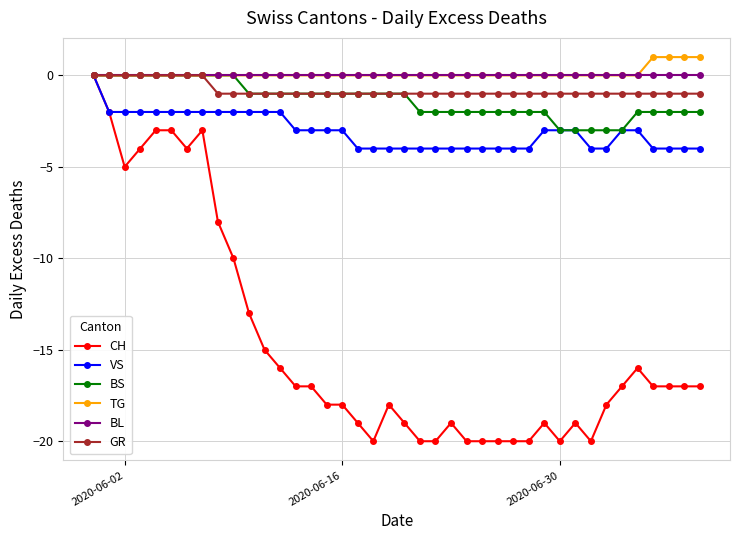

What is the value of the CH point at the 34th from the left?

-18